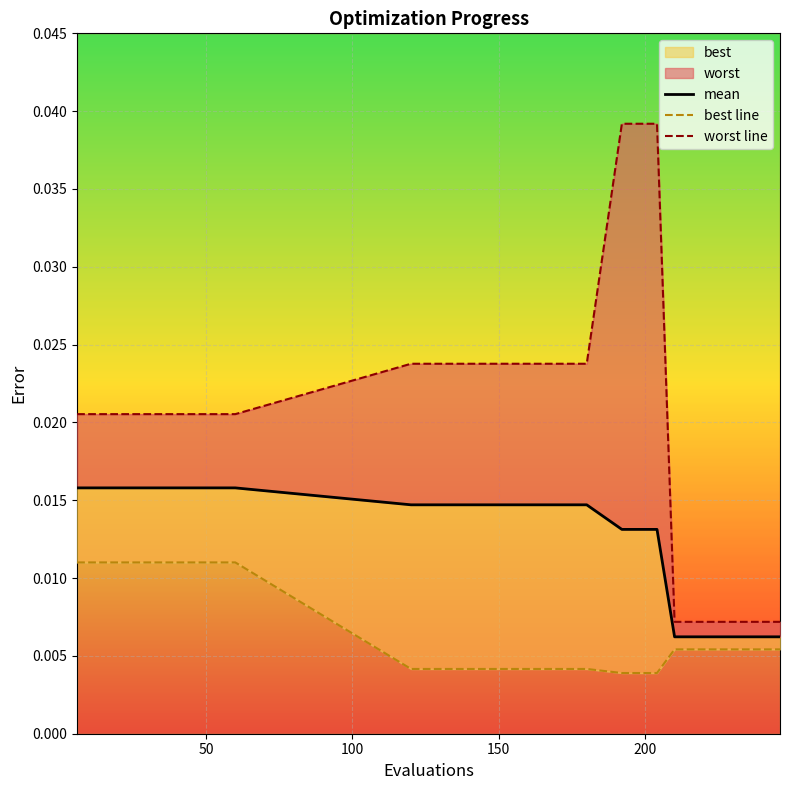

True or false: best line and worst line intersect in this chart.

False